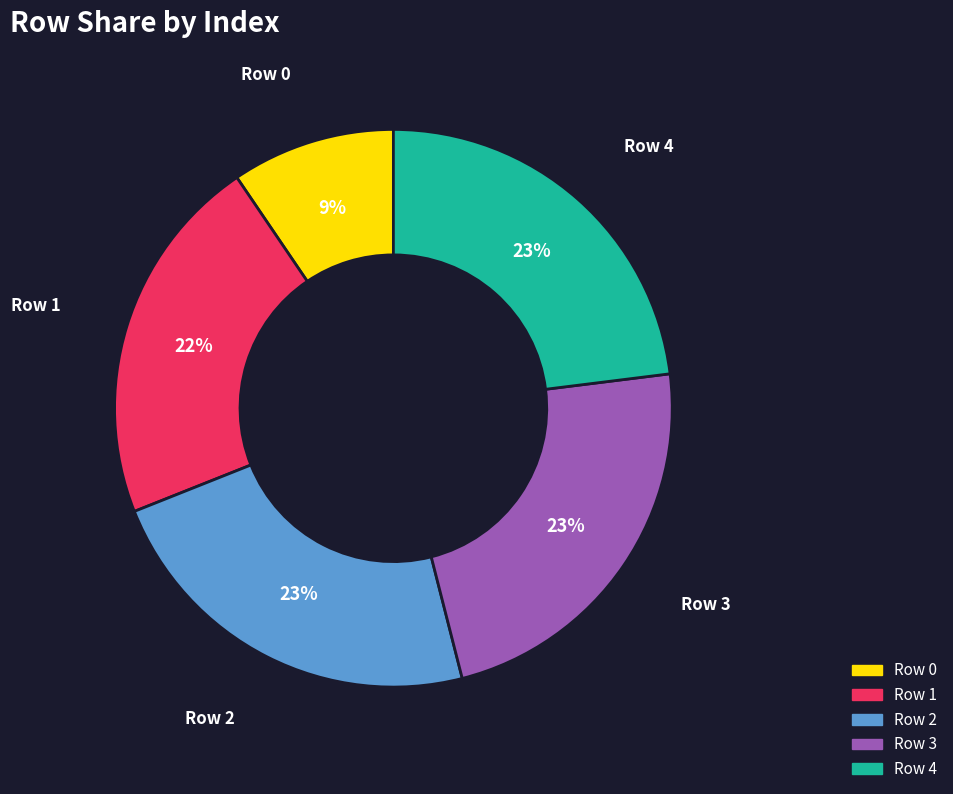

To the nearest percent, what percentage of the pie is Row 3?

23%